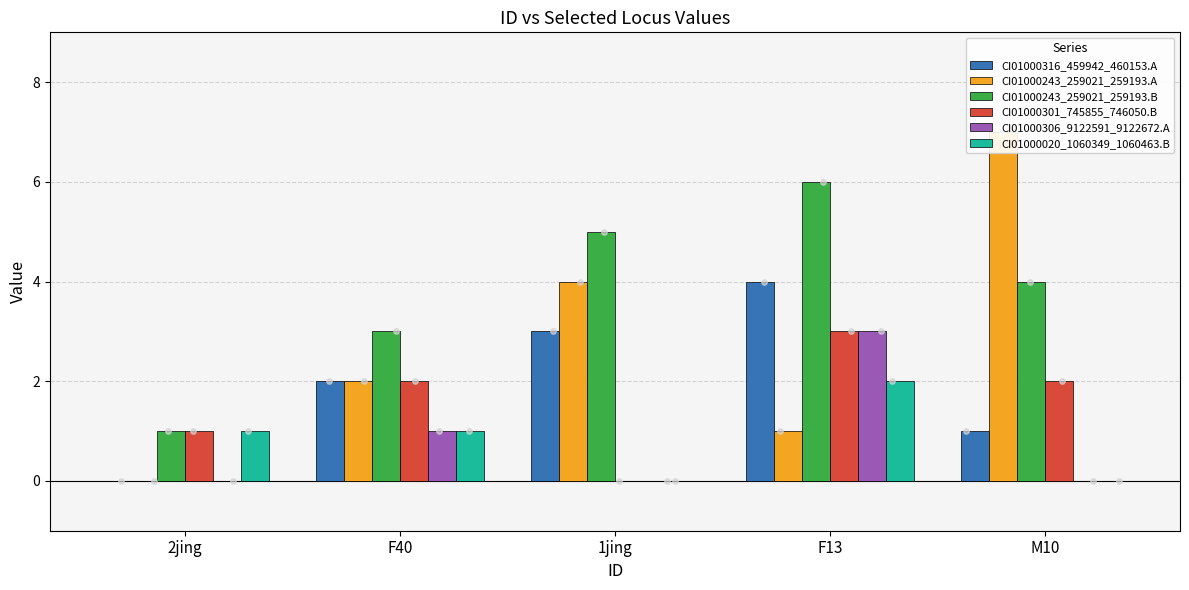

At how many categories does at least one series exceed 3?

3